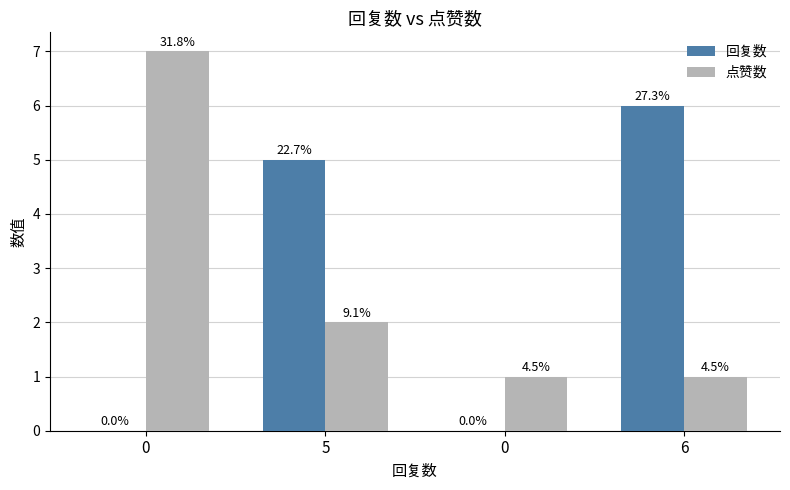

Which series has the largest range (max minus min)?

回复数